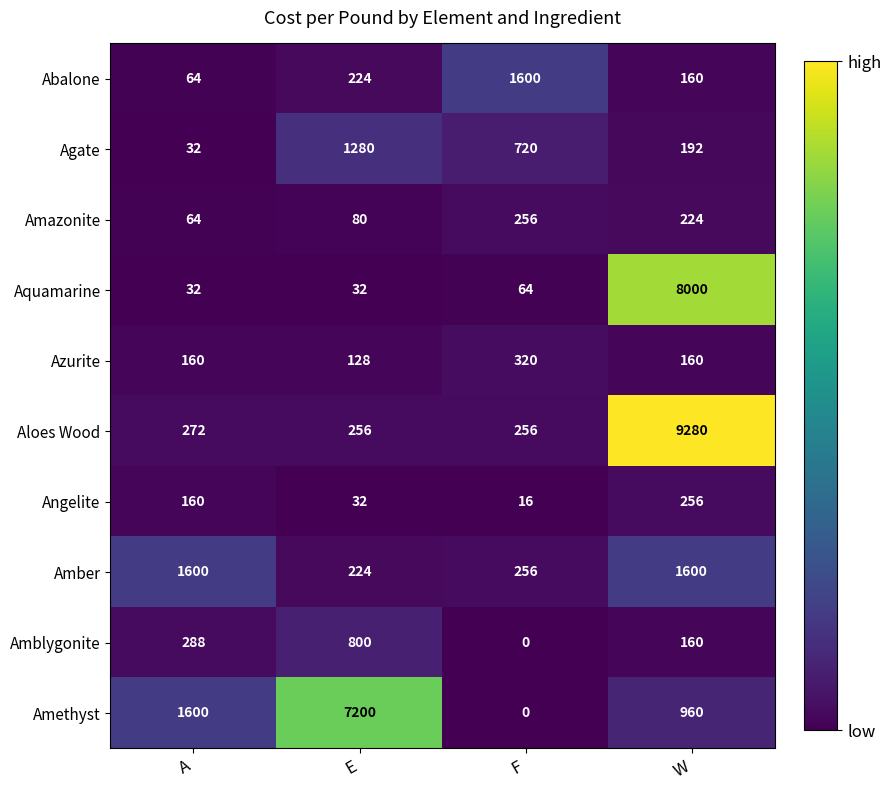

Which series has the largest total across all categories?

Aloes Wood